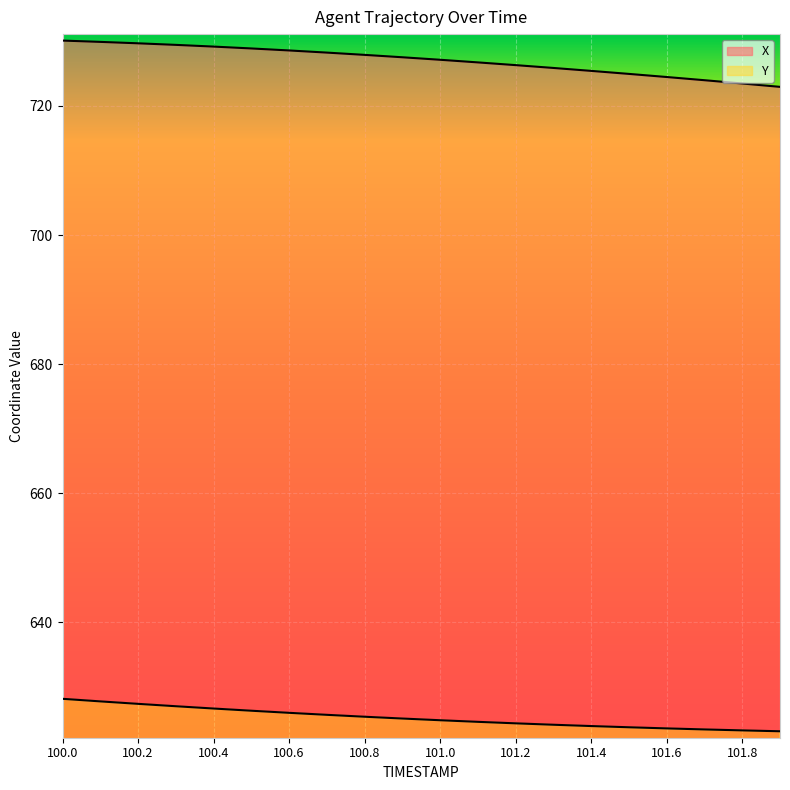

True or false: Y and X intersect in this chart.

False